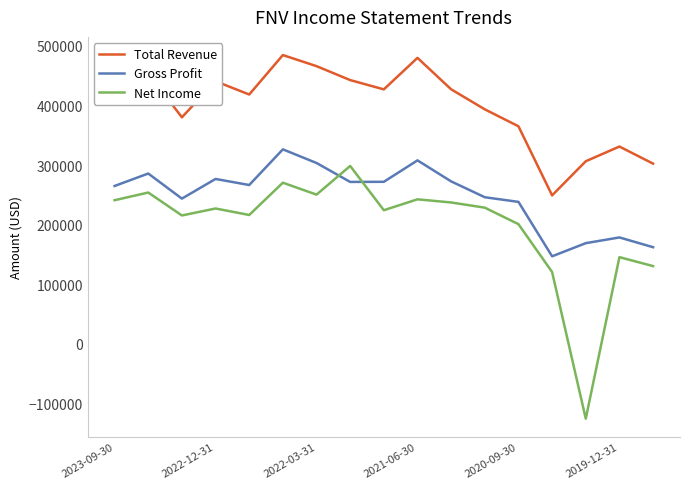

List the series in order of their peak value, lowest first.

Net Income, Gross Profit, Total Revenue